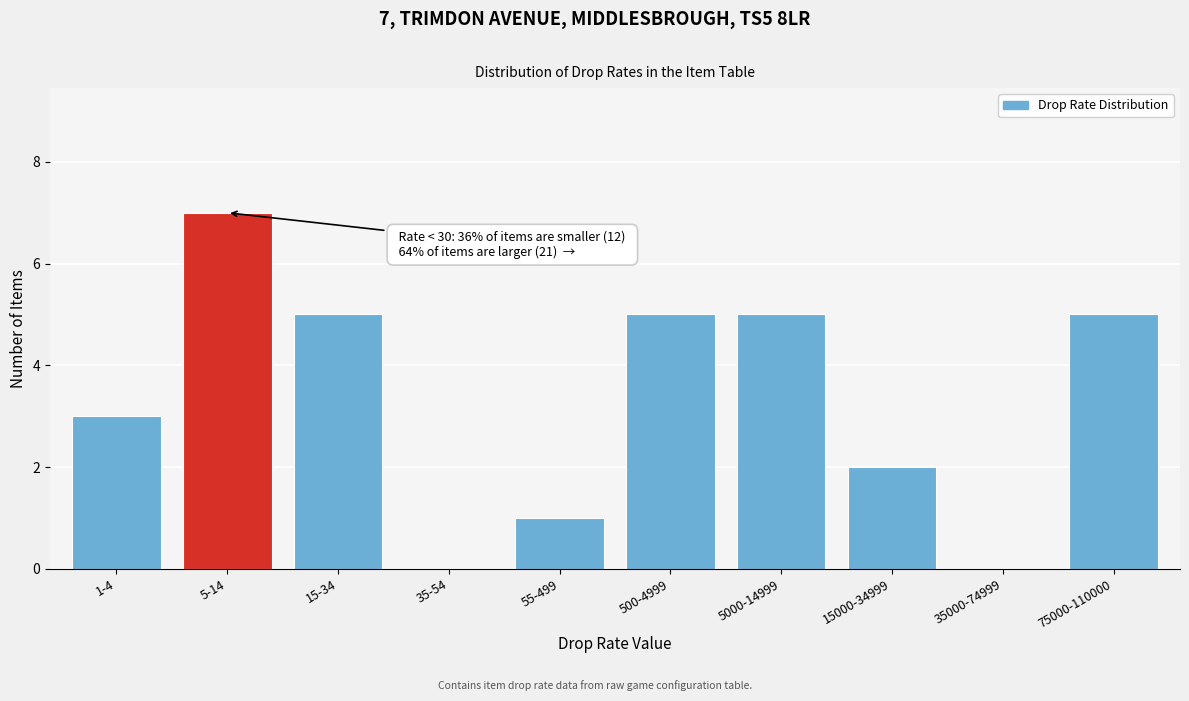

What is the sum of all values?

33